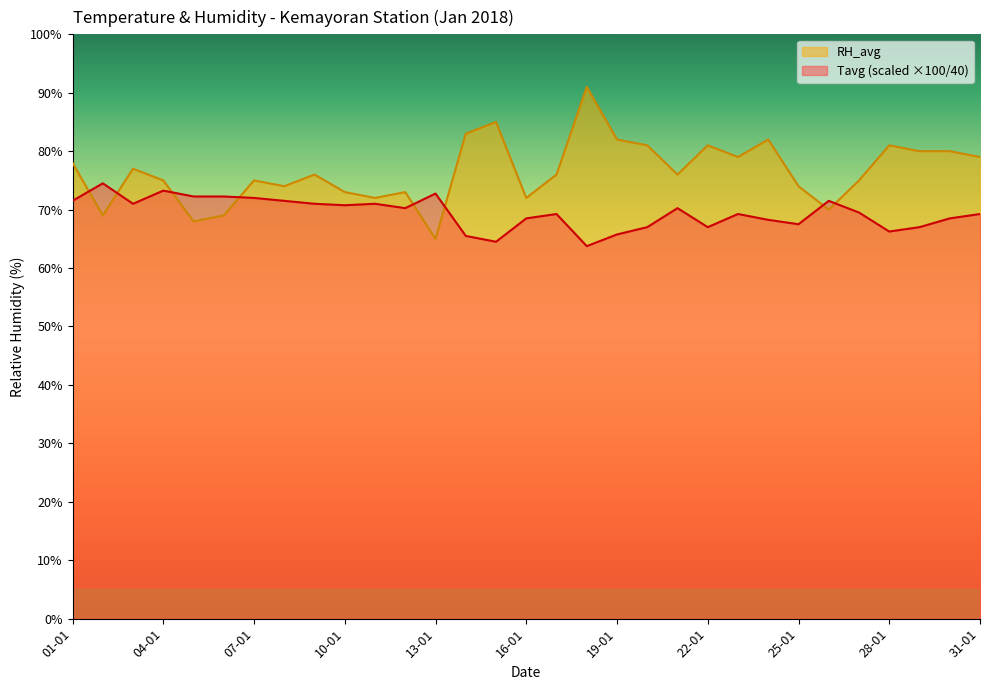

Where do Tavg and RH_avg first cross each other?

01-01 and 02-01